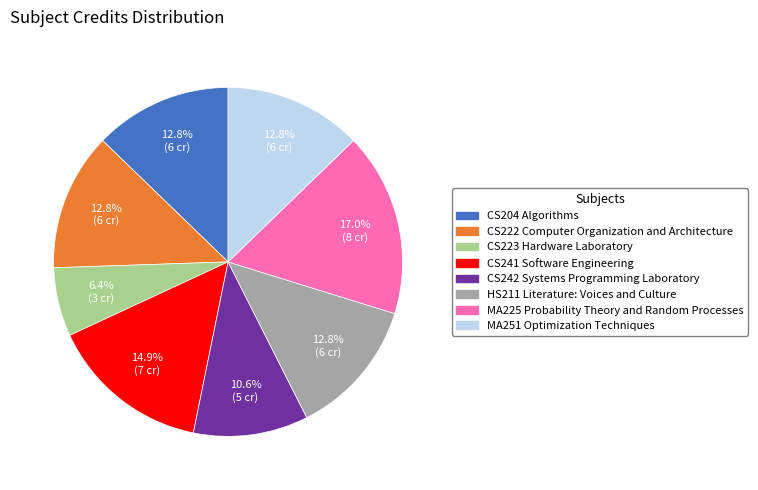

What percentage is the CS223 Hardware Laboratory slice, to the nearest percent?

6%